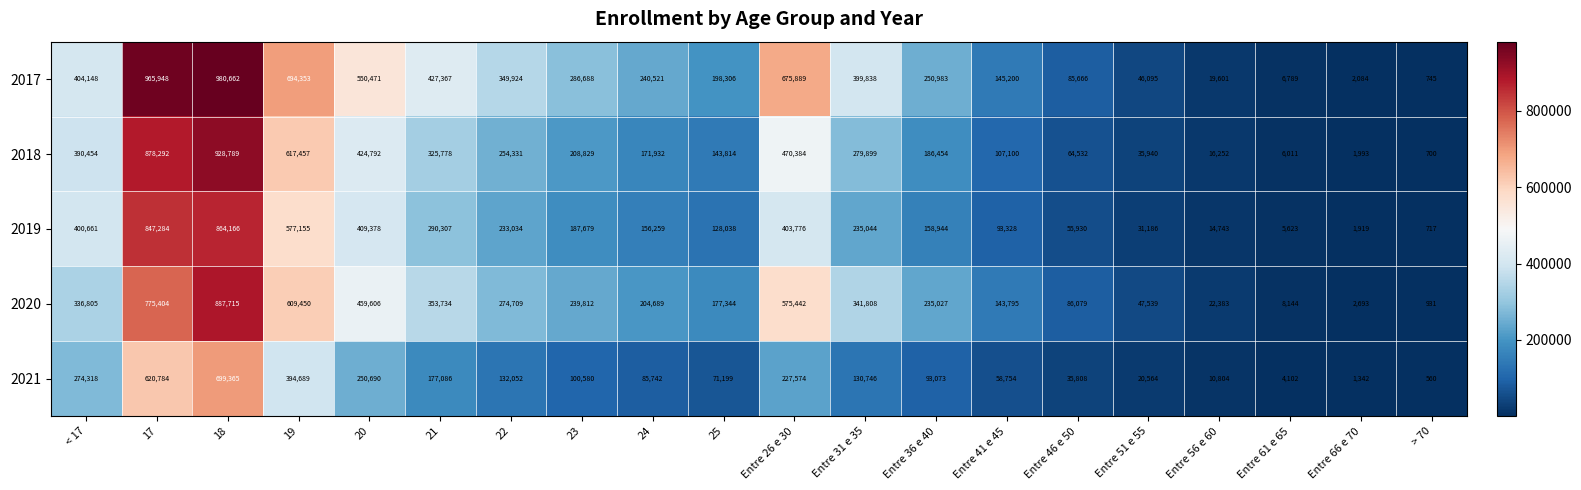

Rank the series at Entre 36 e 40 from lowest to highest value.

2021, 2019, 2018, 2020, 2017